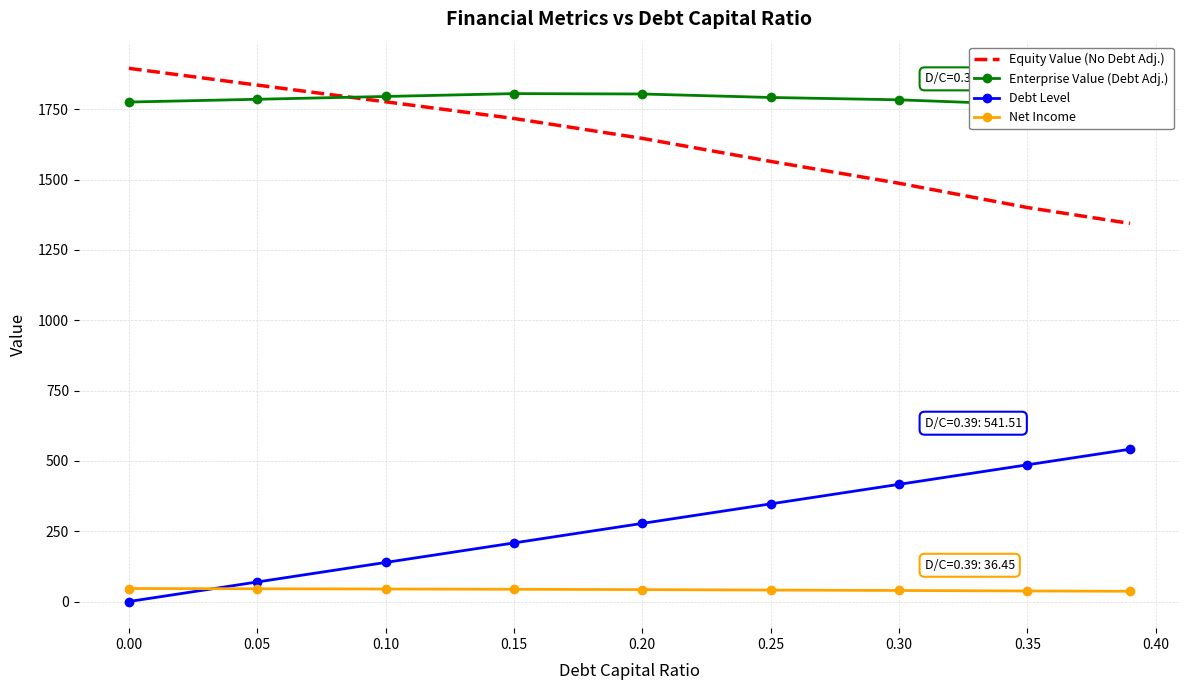

True or false: Debt Level and Equity Value (No Debt Adj.) cross at least once.

False